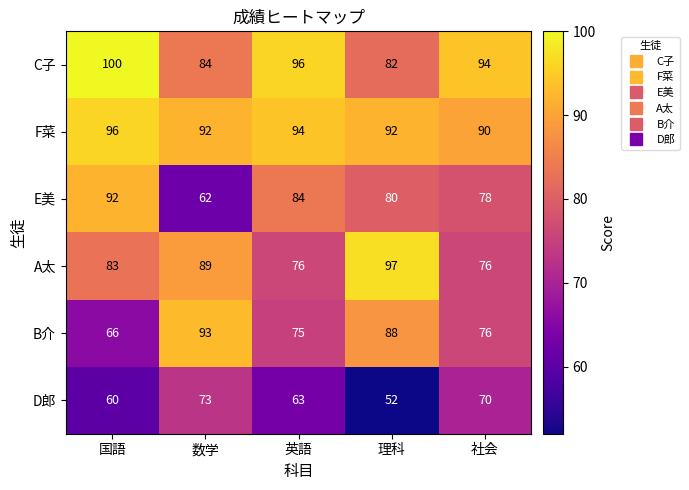

Rank the series by their maximum value, from highest to lowest.

C子, A太, F菜, B介, E美, D郎